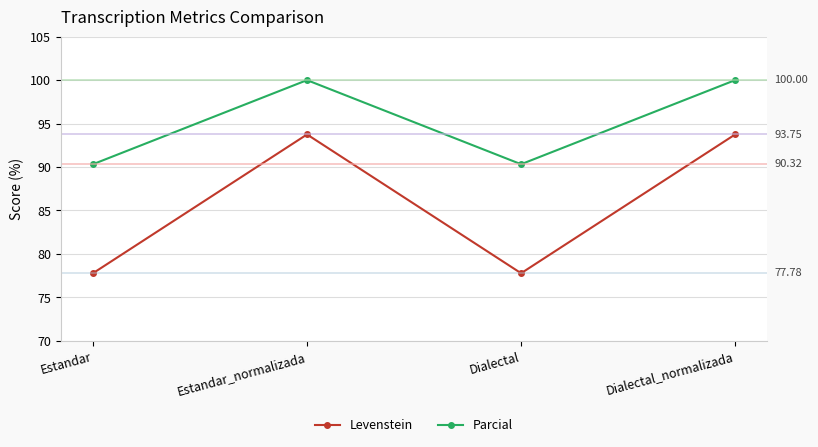

Does the chart display data point markers on the line(s)?

Yes